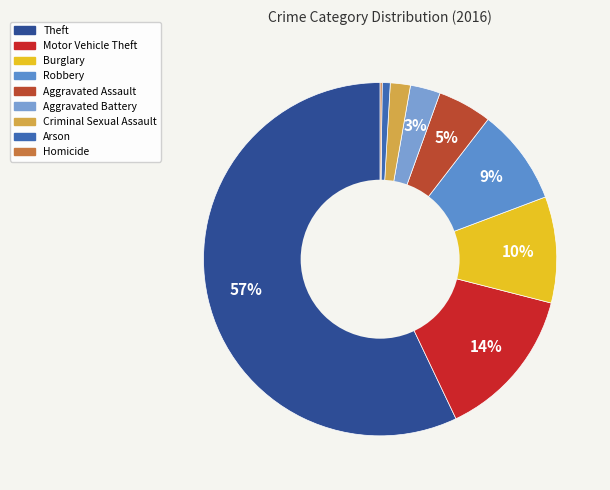

Which category has the biggest portion of the pie?

Theft